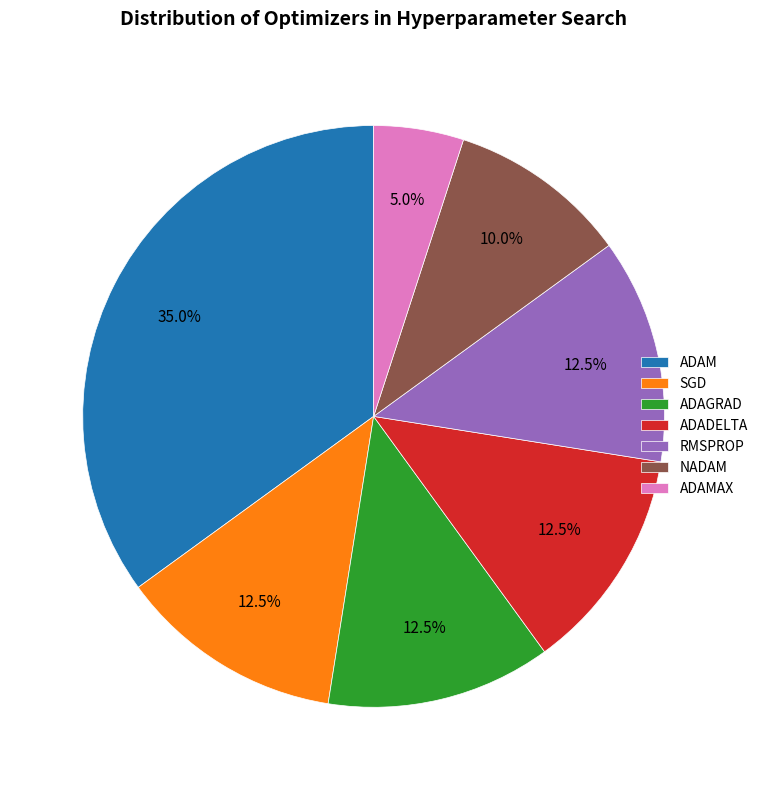

To the nearest percent, what is the difference between the largest and smallest slice percentages?

30%